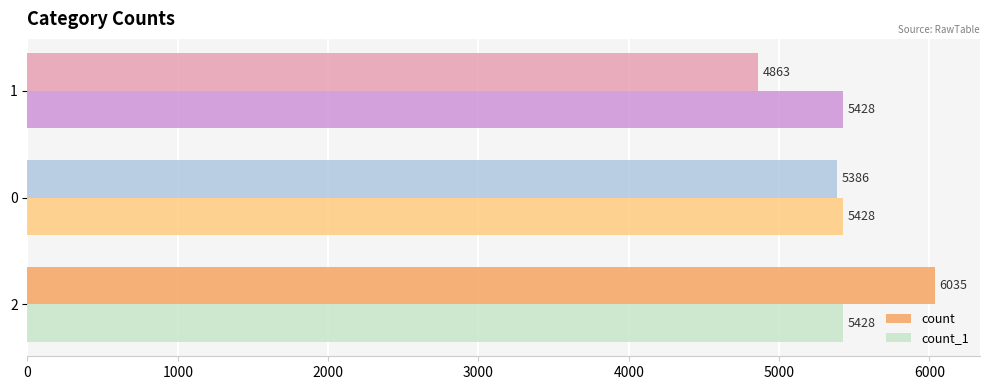

What is the lowest value of the count_1 series?

5428